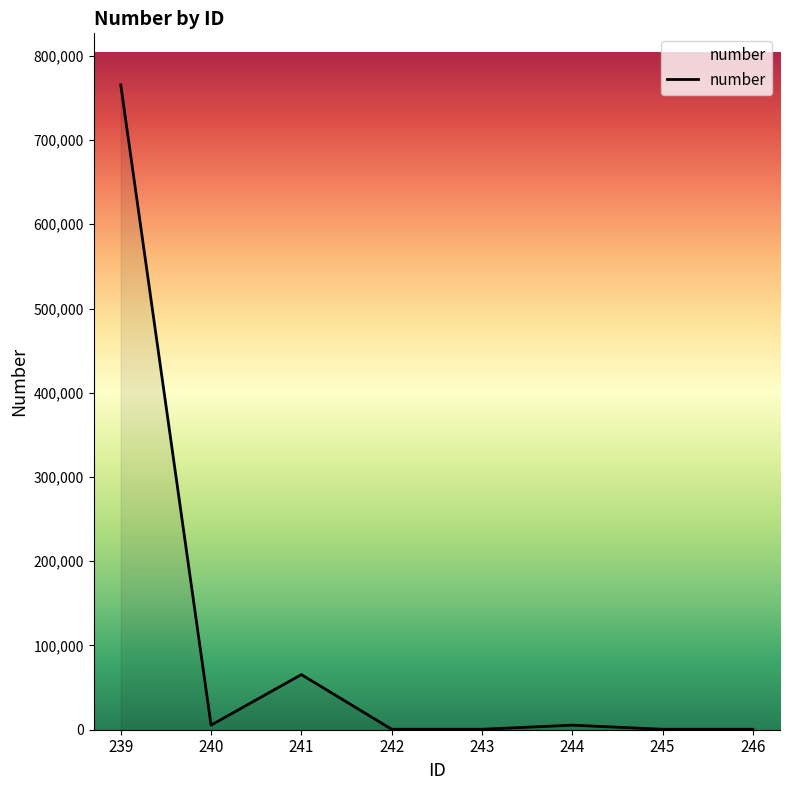

What is the difference between the maximum and minimum values?

764911